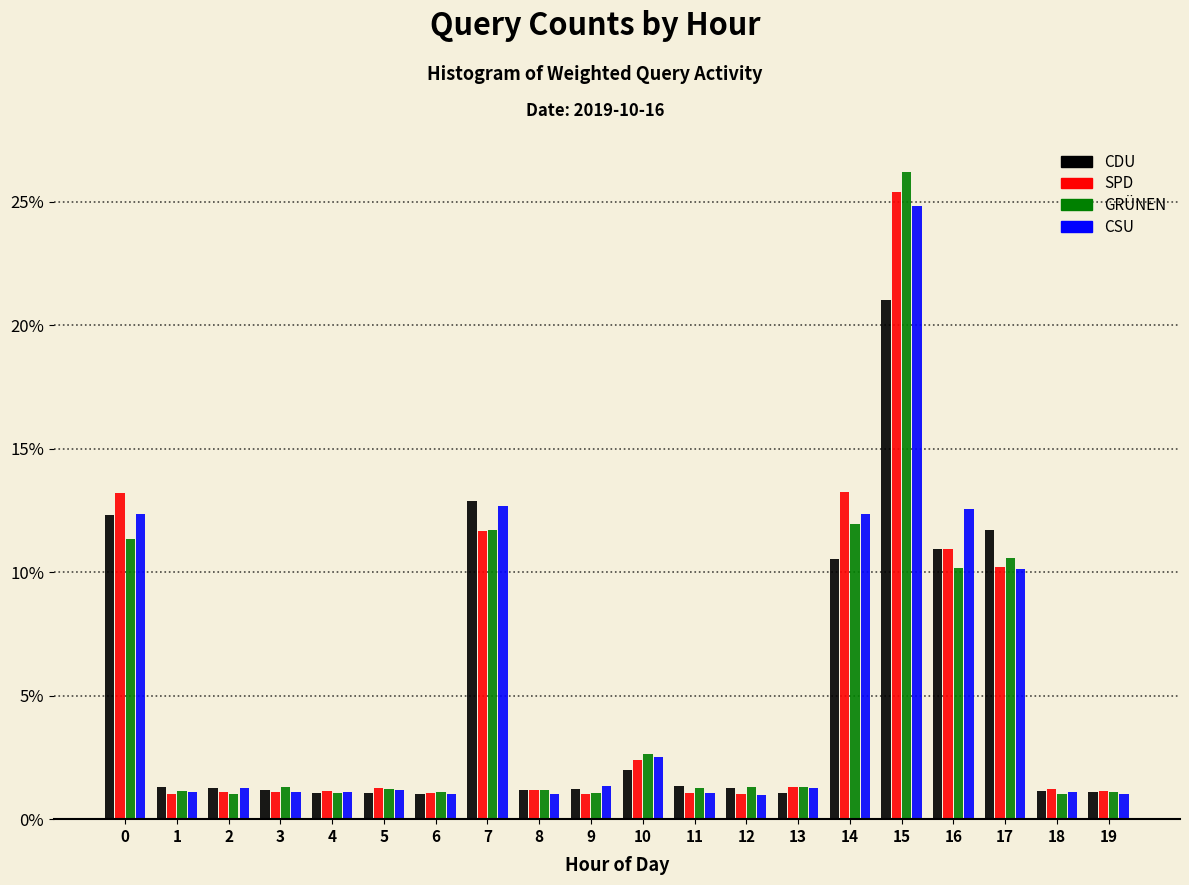

What is the sum of the SPD values at 4 and 3?

2.3